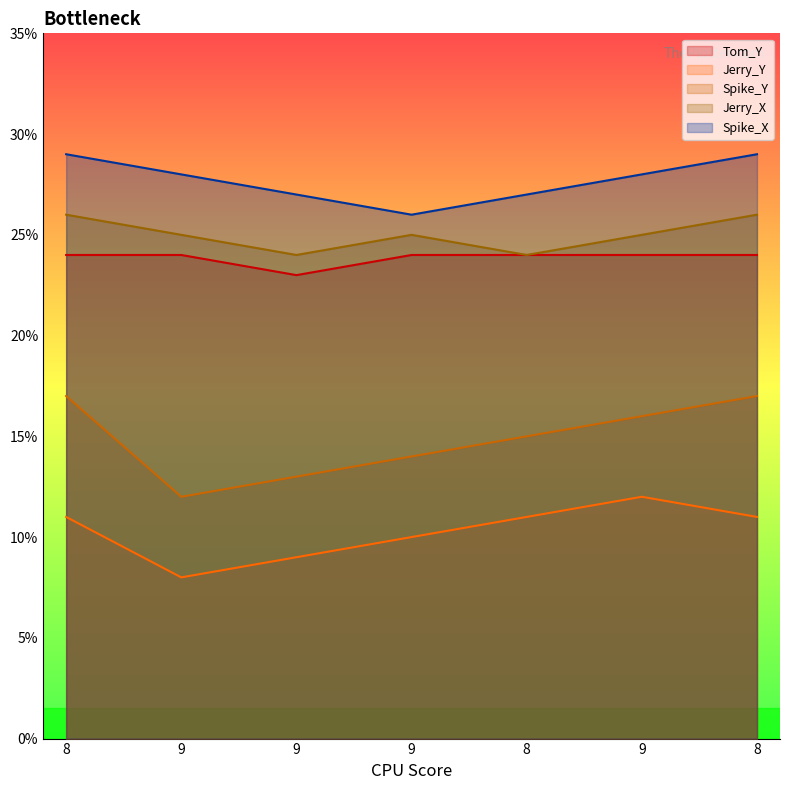

What are all the series names shown in the legend?

Tom_Y, Jerry_Y, Spike_Y, Jerry_X, Spike_X